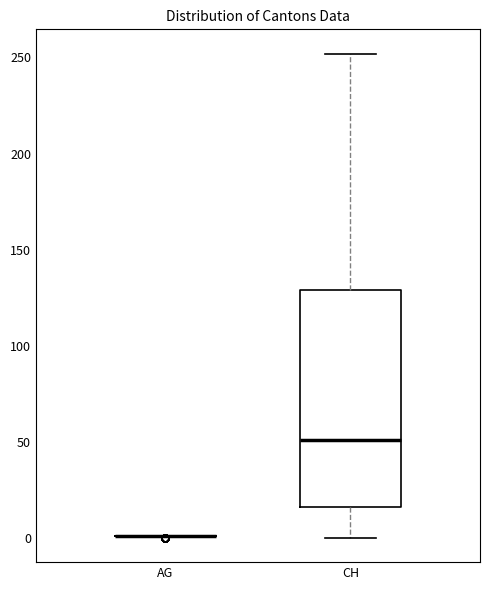

Where does the median line of the box for CH sit on the y-axis? The values are not printed on the chart, so give them approximately, as read against the axis.

50